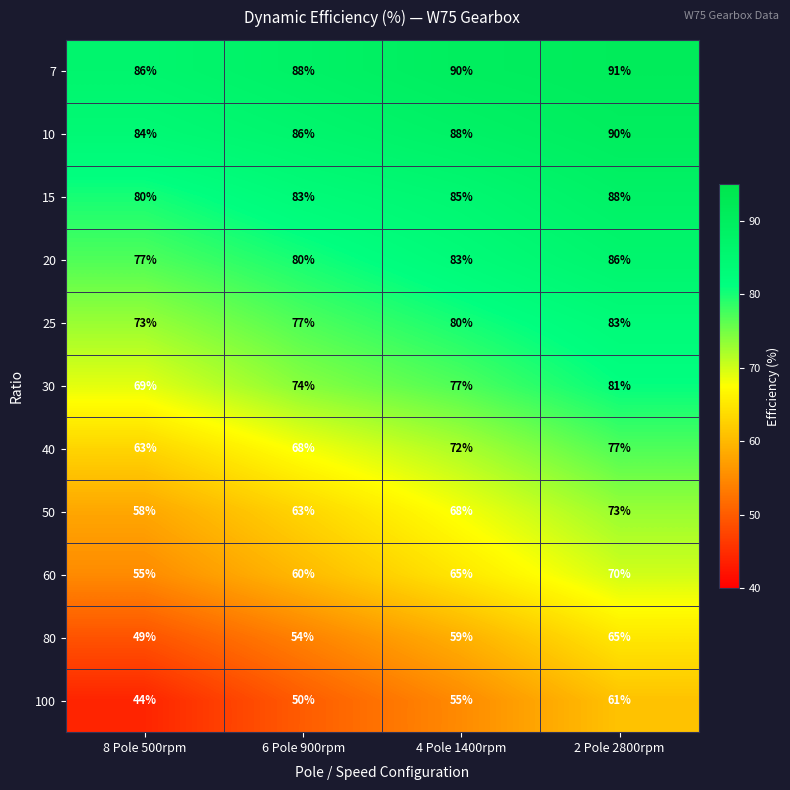

Between 8 Pole 500rpm and 4 Pole 1400rpm, which series saw the biggest shift?

100